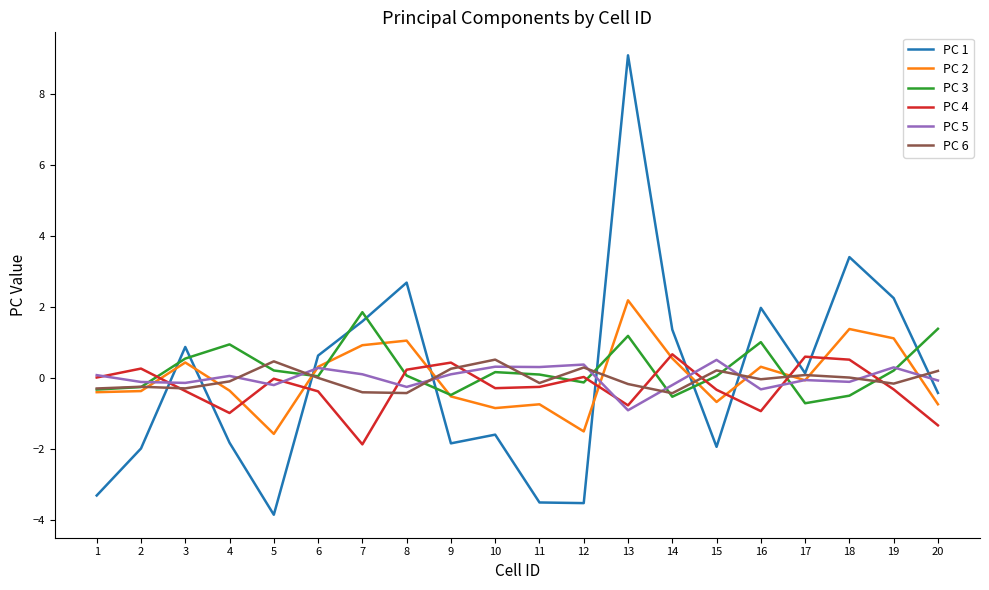

What is the smallest value displayed?

-3.8